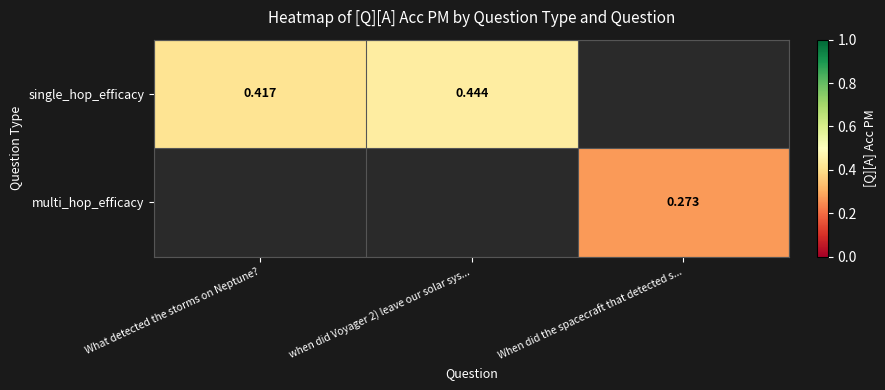

At which label does single_hop_efficacy reach its peak?

when did Voyager 2) leave our solar sys...